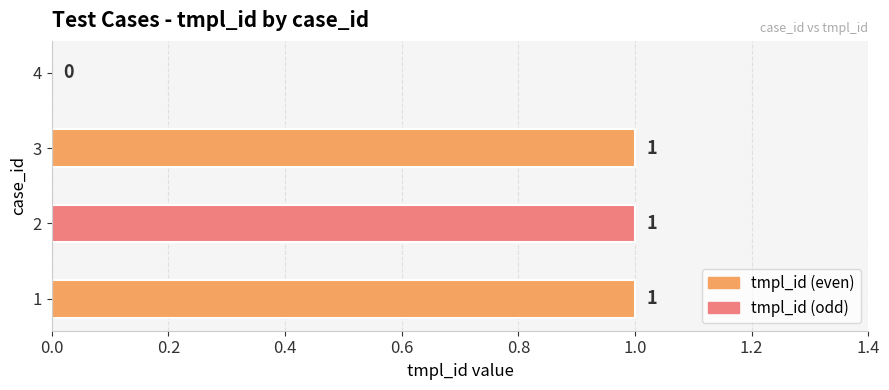

Reading bottom to top, what are all the values shown in this chart?

1=1	2=1	3=1	4=0